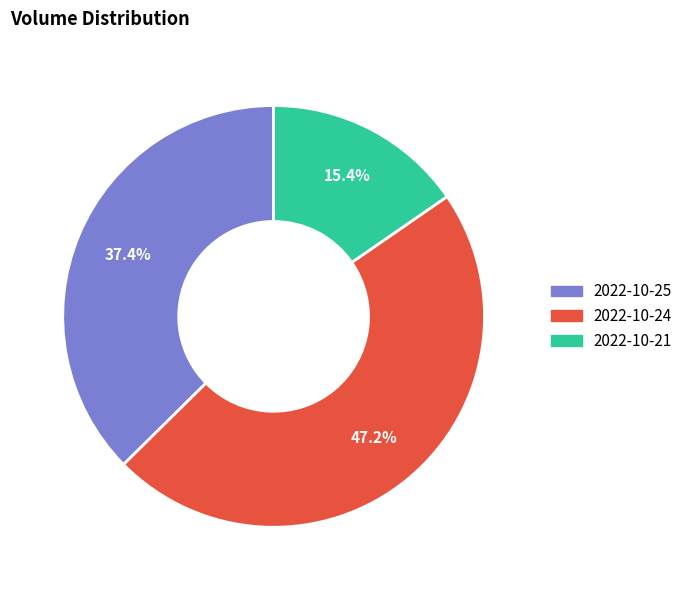

What is the smallest slice in the pie chart?

2022-10-21